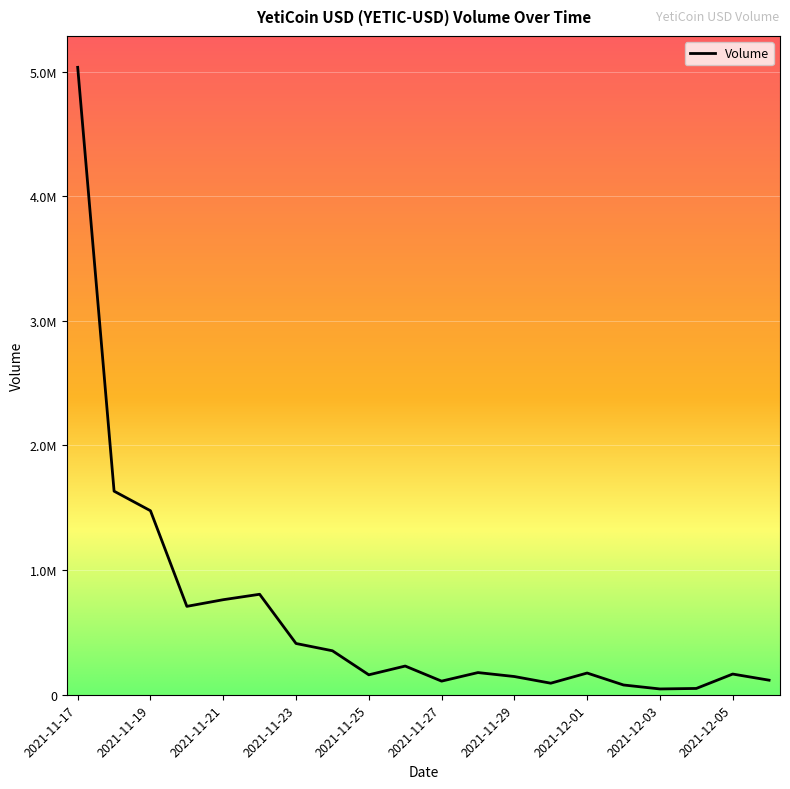

Does the chart display data point markers on the line(s)?

No